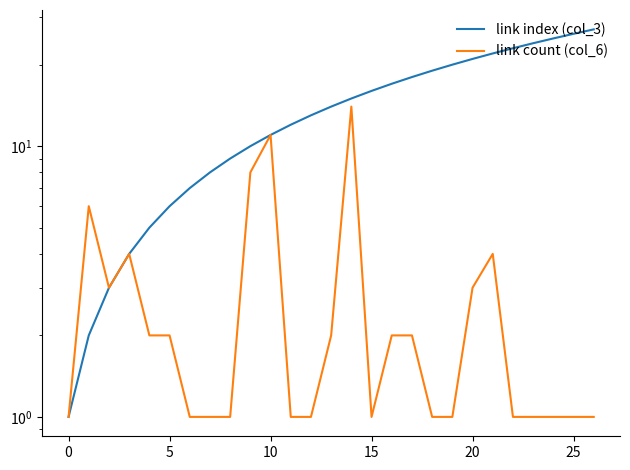

How many lines are shown in the chart?

2